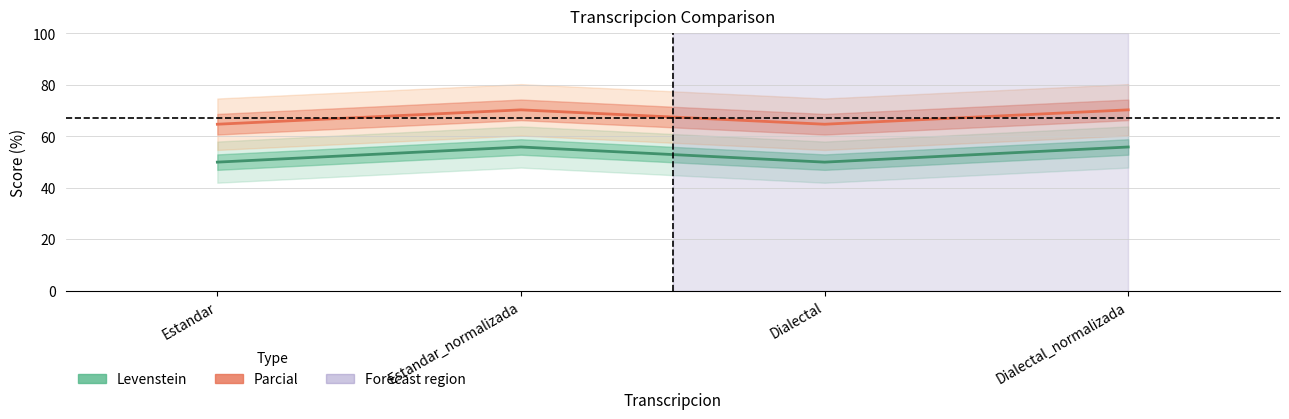

What is the value of the Levenstein point at the 3rd from the left?

50.0